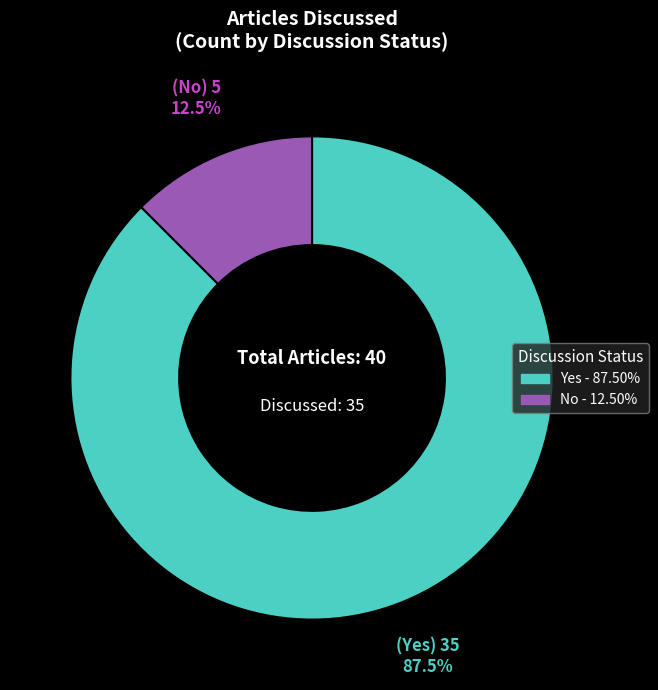

Which category has the biggest portion of the pie?

Yes